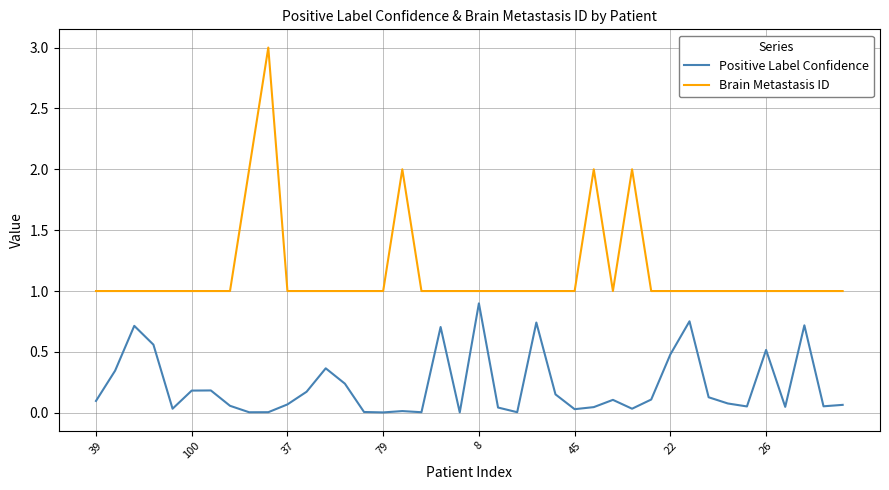

What is the greatest value displayed?

3.0